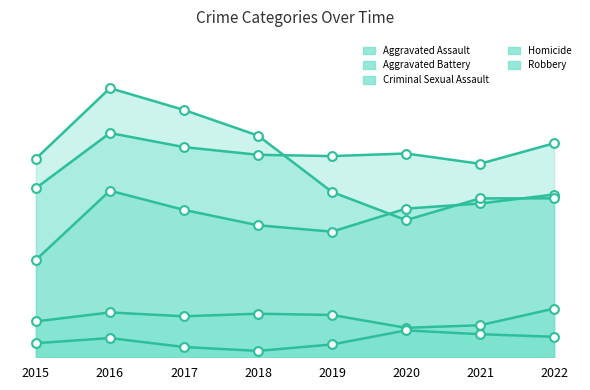

What are all the series names shown in the legend?

Aggravated Assault, Aggravated Battery, Criminal Sexual Assault, Homicide, Robbery